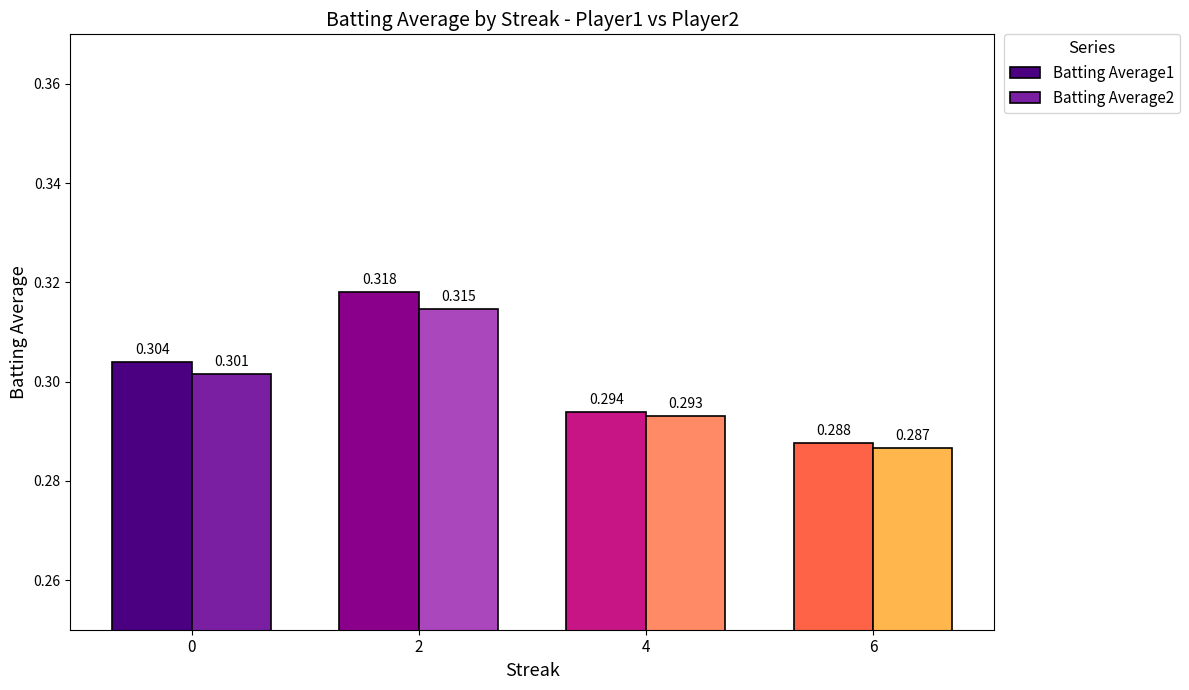

At how many categories does at least one series exceed 0?

4